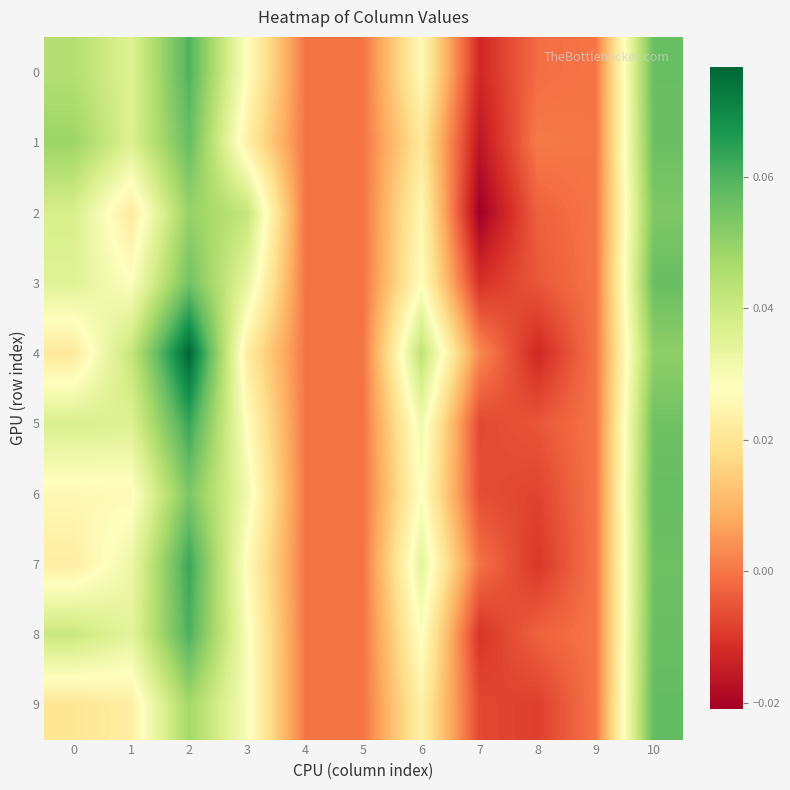

At 6, list the series in order from smallest to largest.

1, 9, 2, 0, 3, 6, 8, 5, 7, 4